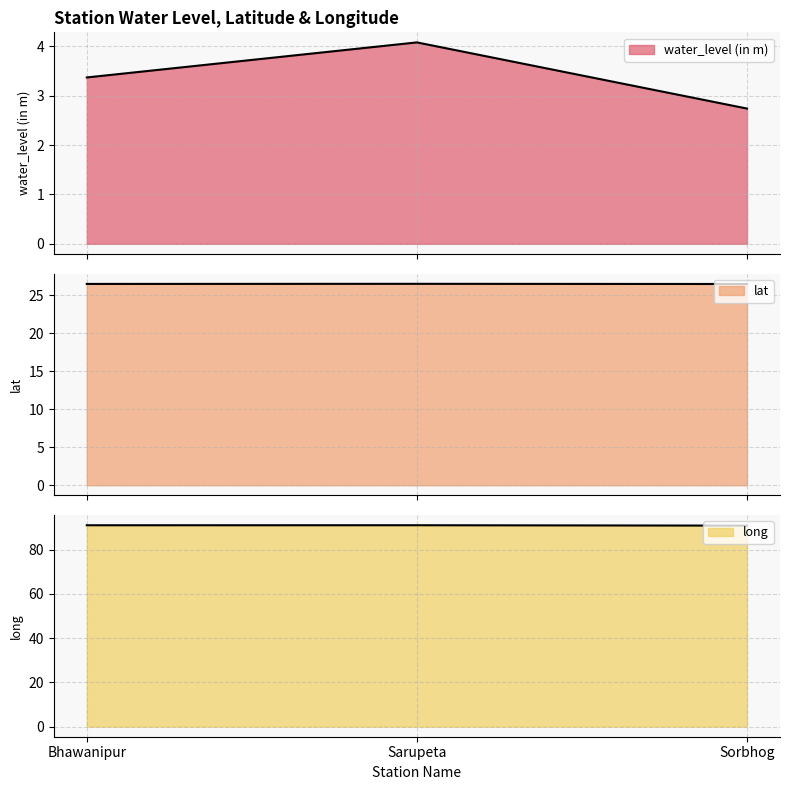

At which label is lat closest to 26?

Sorbhog